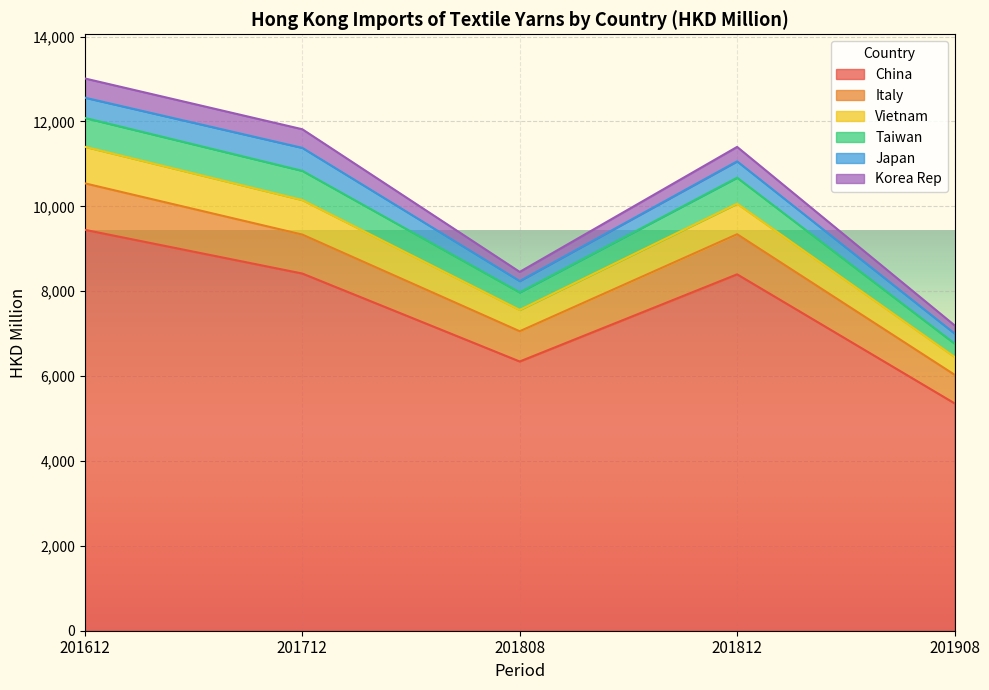

What are all the series names shown in the legend?

China, Italy, Vietnam, Taiwan, Japan, Korea Rep